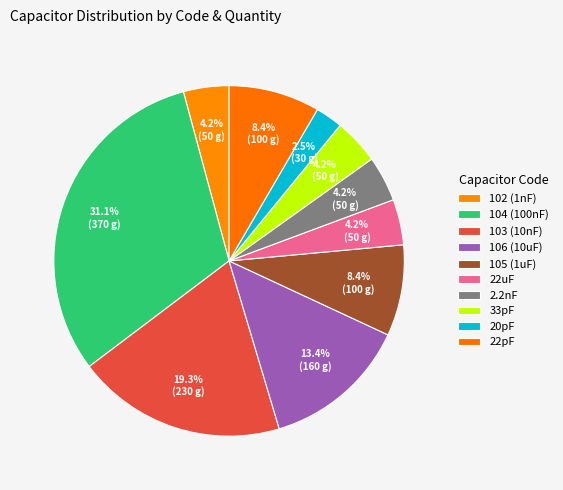

Which category has the biggest portion of the pie?

100nF (104)